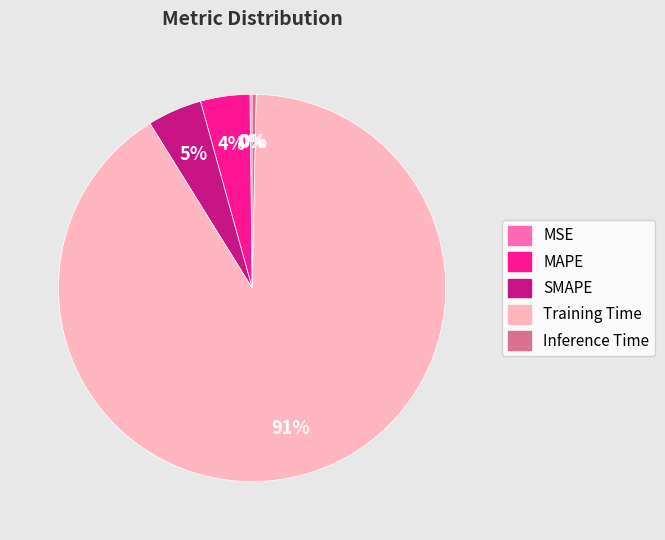

Is it true that MAPE is 4% of the pie?

True